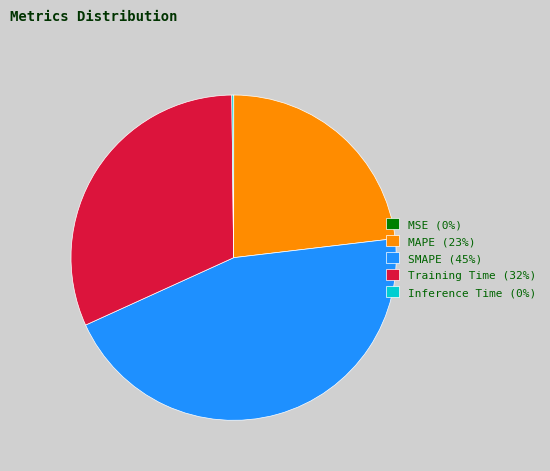

Is there a majority slice in this chart?

No